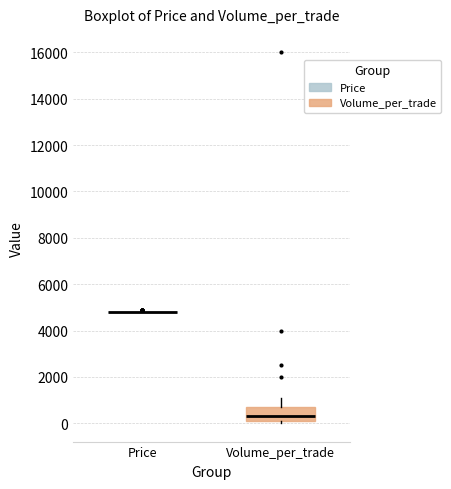

Reading left to right, transcribe this box plot: for each box, give where its median line is, the range the box spans, and where its two whiskers end, as read against the y-axis. The values are not printed on the chart, so give them approximately, as read against the axis.

Price: box collapsed to a line at 4800, whiskers 4800 to 4800
Volume_per_trade: median 400, box 200 to 800, whiskers 0 to 1200